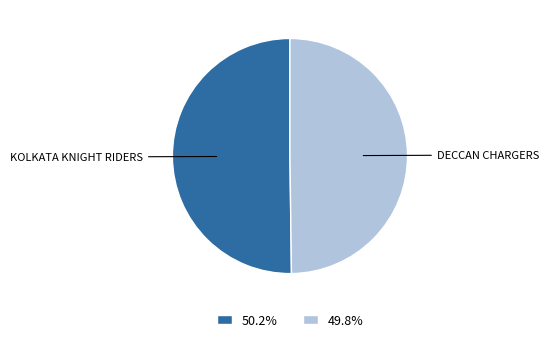

Approximately how many times larger is the value at 50.2% compared to 49.8%?

1.0